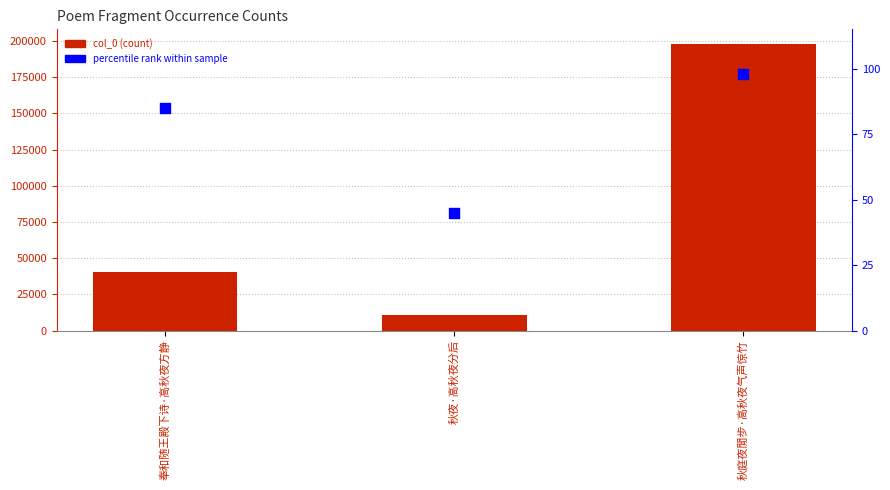

What are all the series names shown in the legend?

col_0, percentile rank